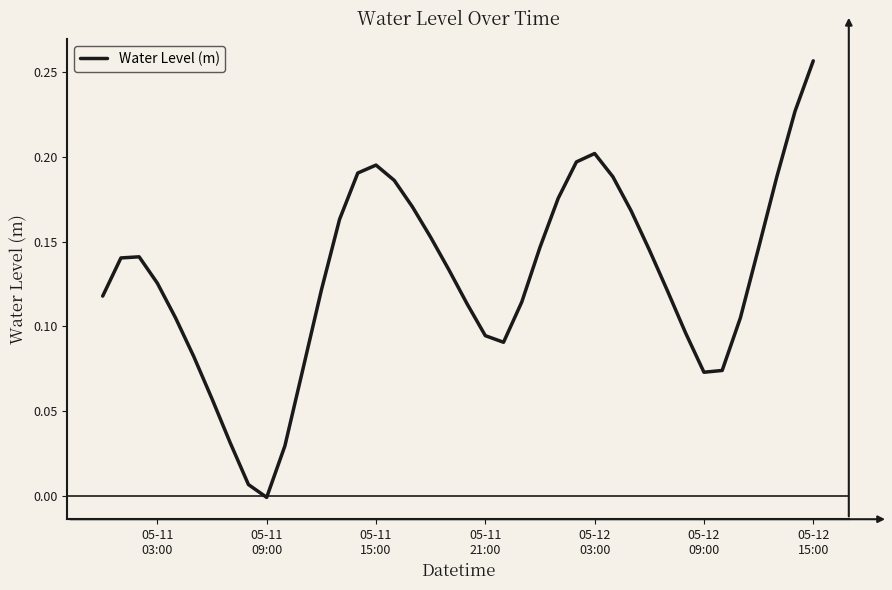

How many values are below zero?

1